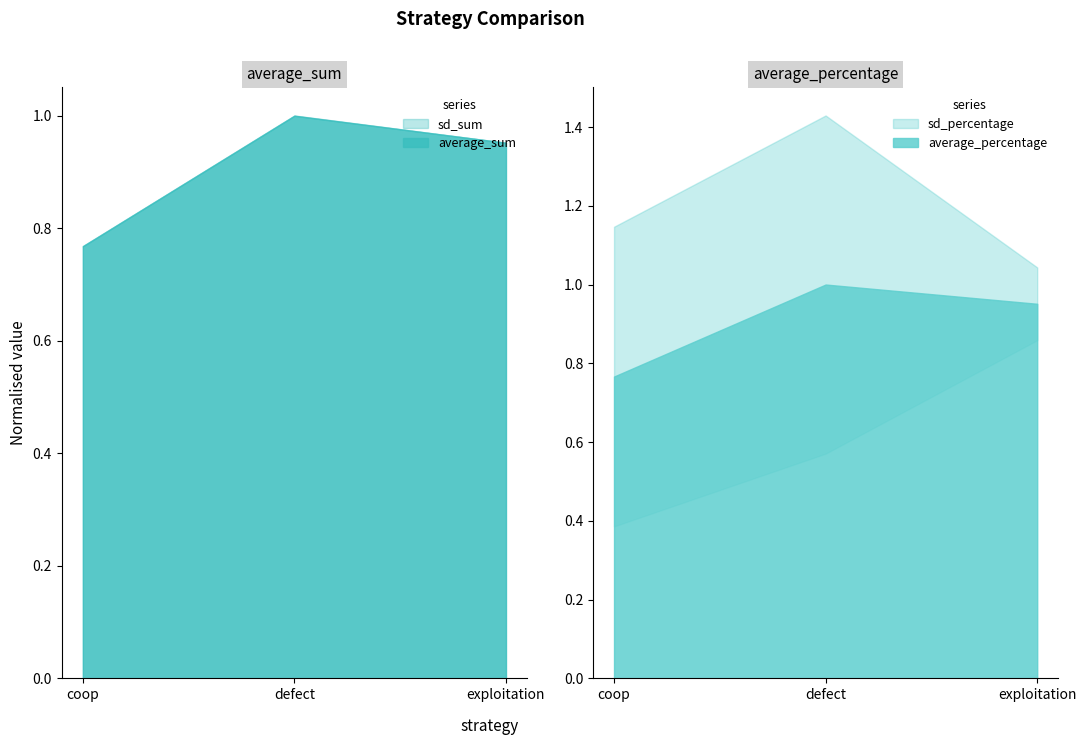

Which category has the highest value in the sd_percentage series?

defect